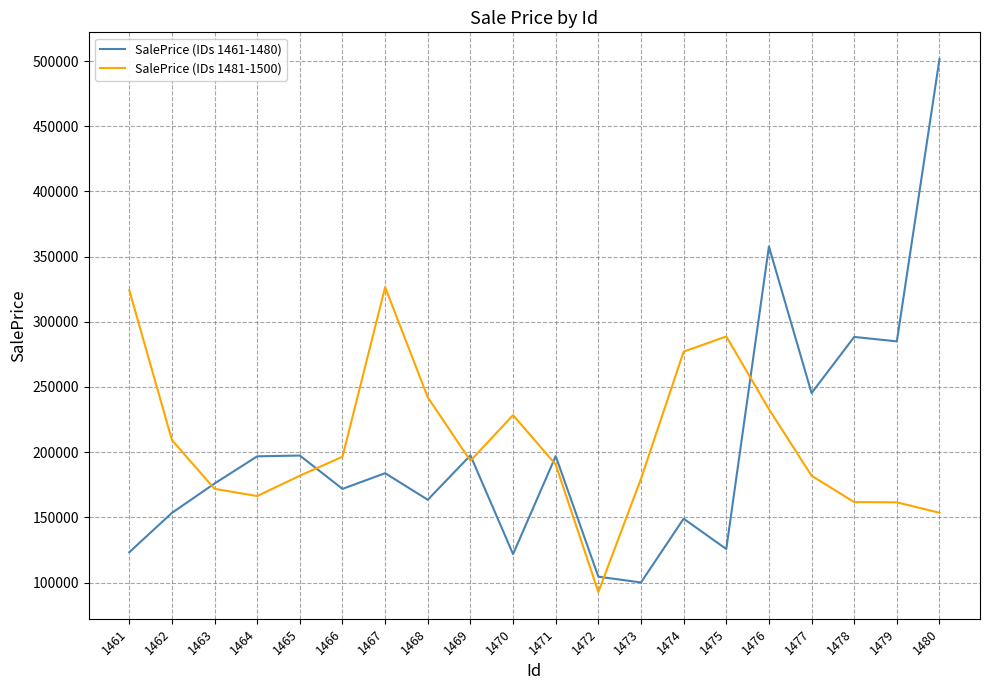

Which series has the largest range (max minus min)?

SalePrice (IDs 1461-1480)